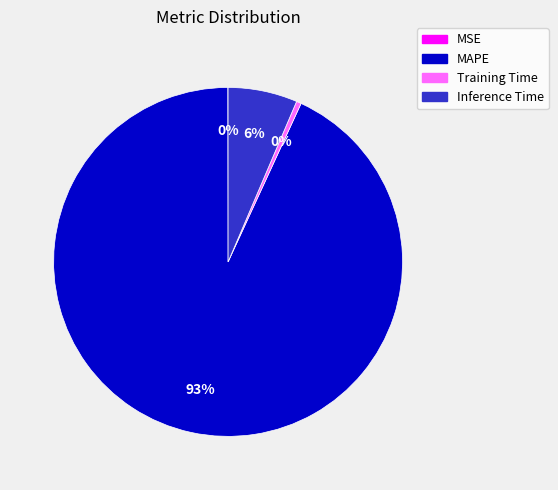

Does Training Time account for over 50% of the chart?

No